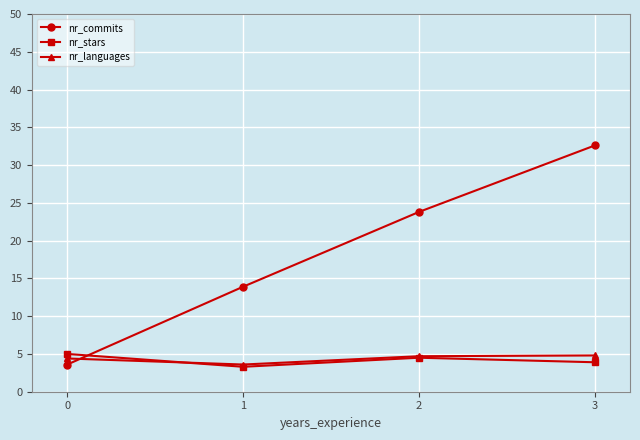

List the labels in order of nr_commits value, largest first.

3, 2, 1, 0